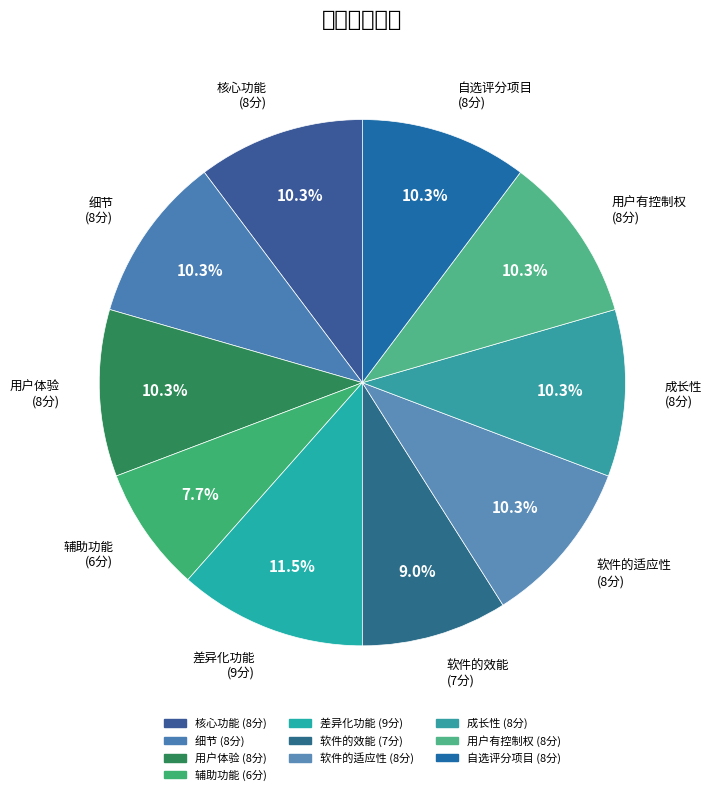

What is the total percentage of 核心功能 and 成长性?

20.5%